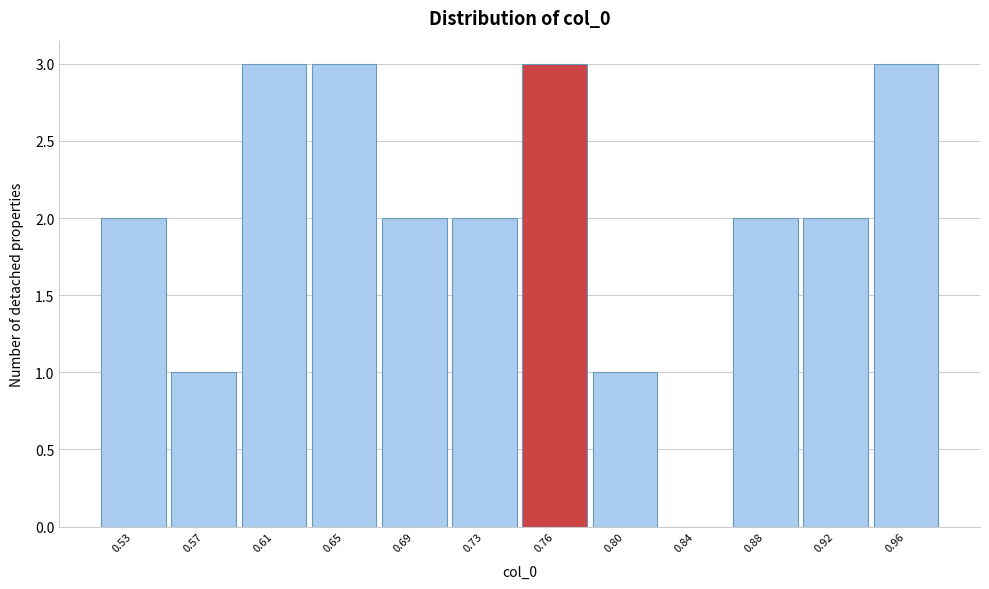

Reading right to left, list all the values displayed in this chart.

0.96=3	0.92=2	0.88=2	0.84=0	0.80=1	0.76=3	0.73=2	0.69=2	0.65=3	0.61=3	0.57=1	0.53=2